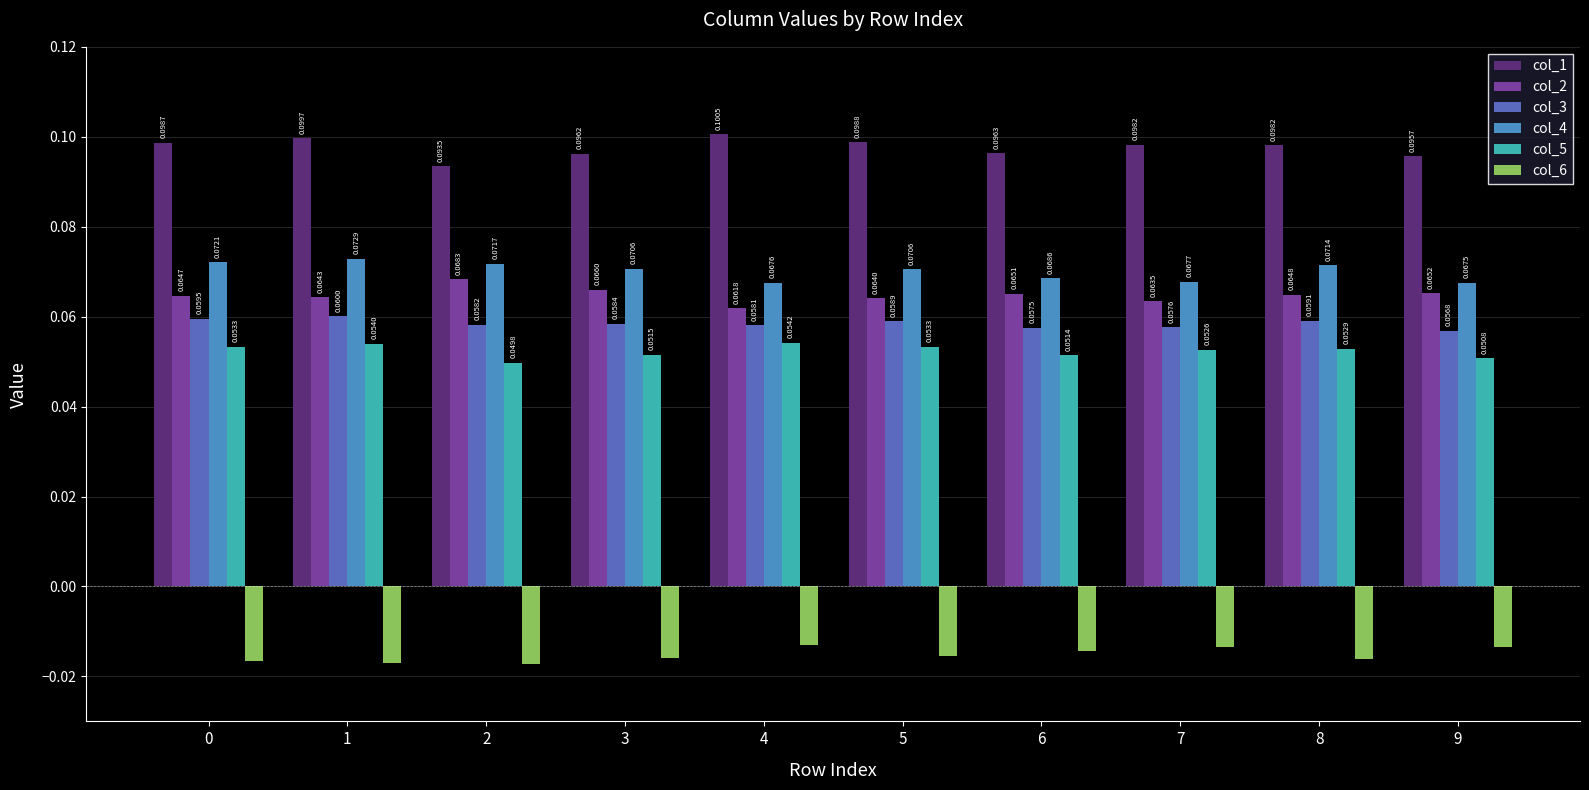

What is the sum of all col_5 values?

0.5